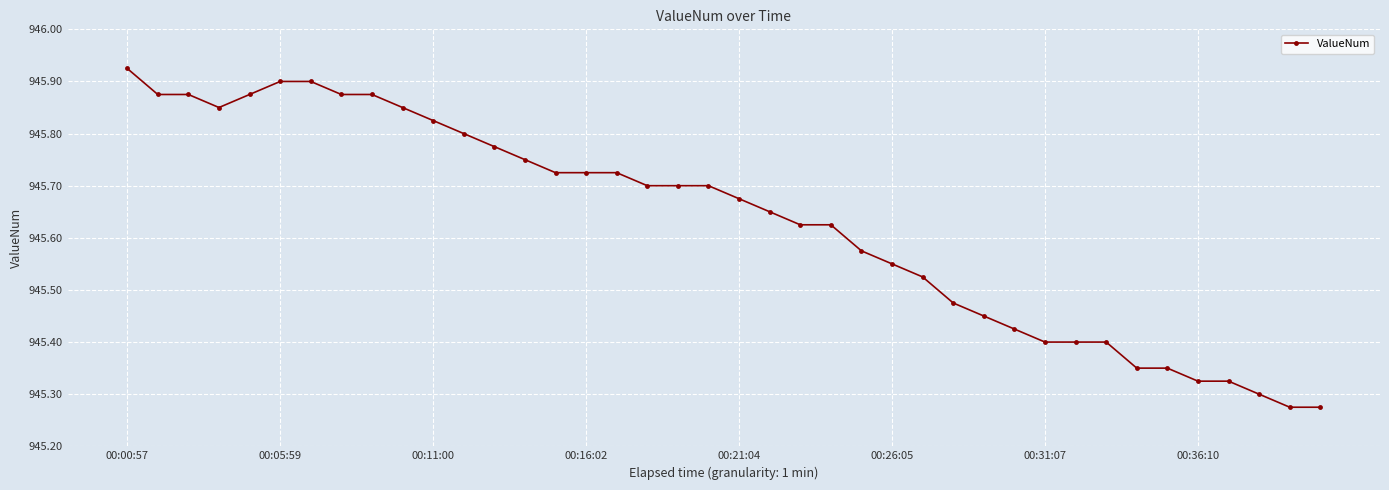

Count the values in the range 945 to 946.

40